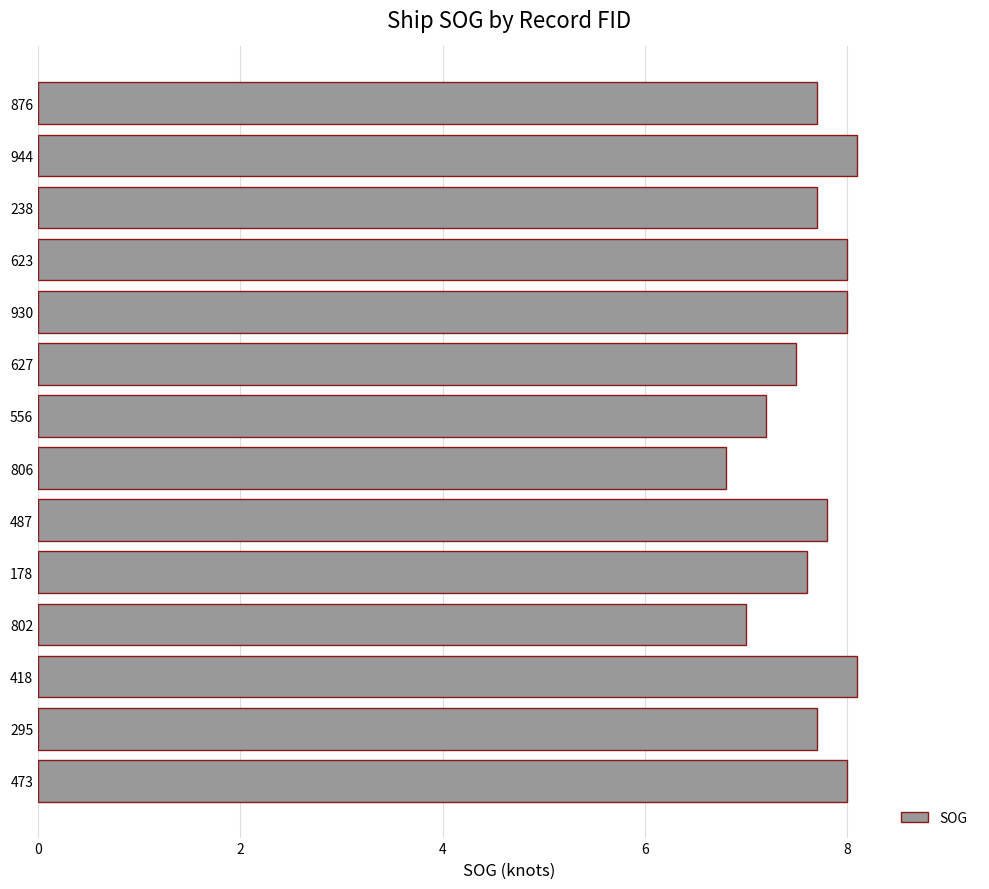

Are the bars grouped side by side (vs. stacked)?

No